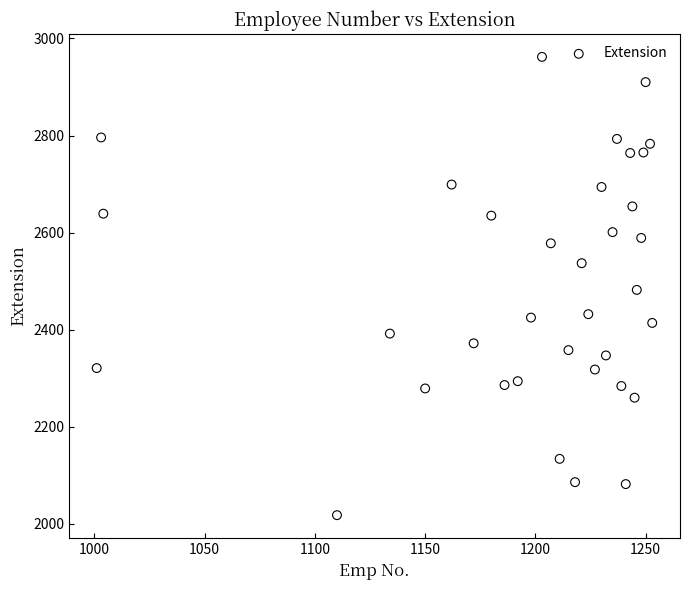

What is the range of Y values (max minus min)?

944